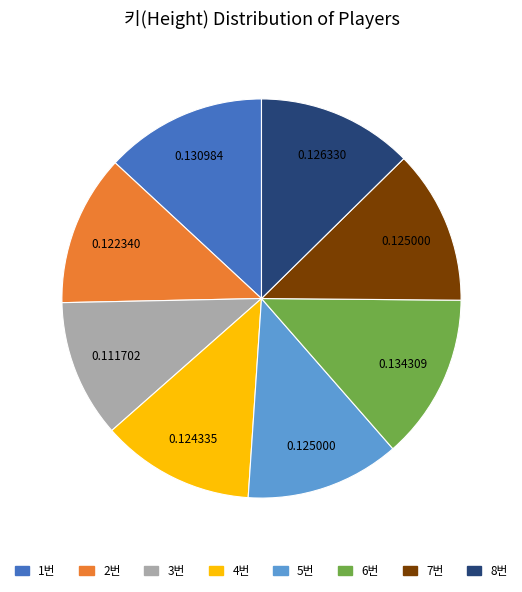

Which has a higher value, 4번 or 3번?

4번